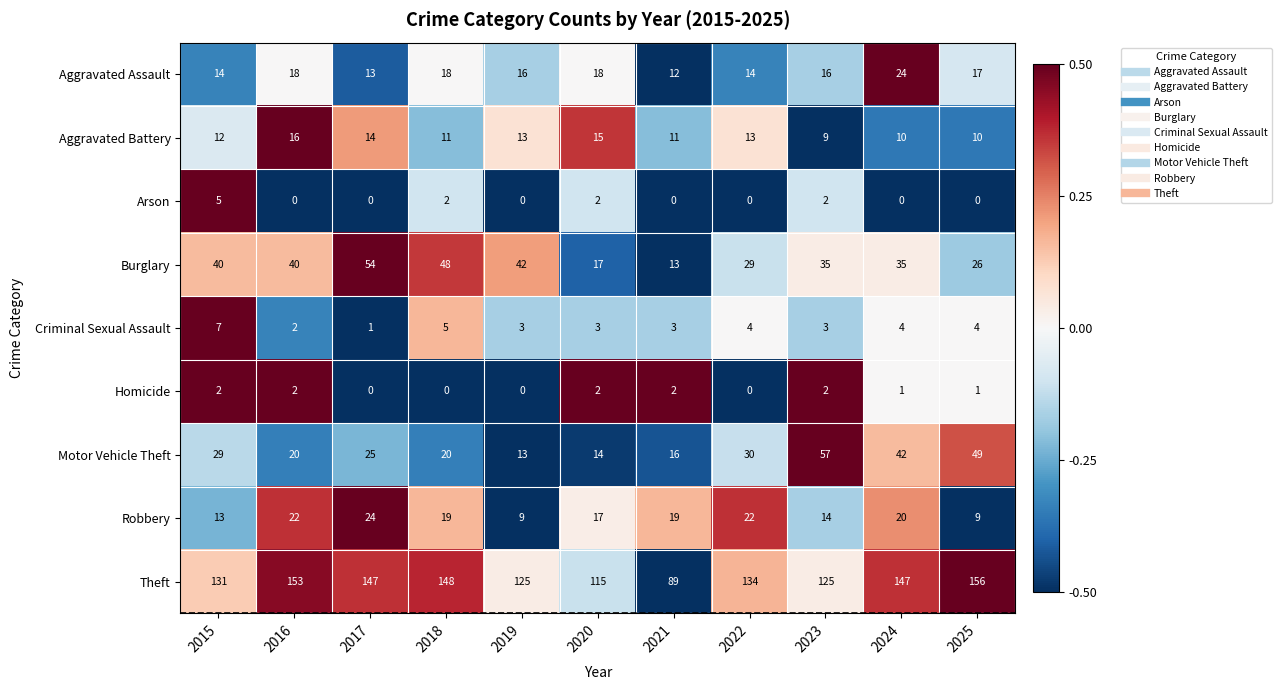

Which series changed the most between 2019 and 2022?

Motor Vehicle Theft